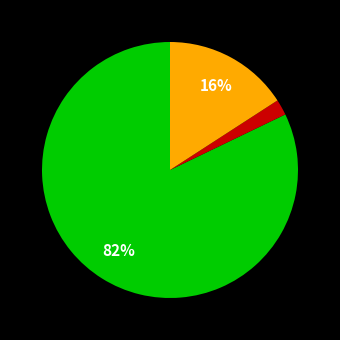

Count the number of slices in the pie.

3